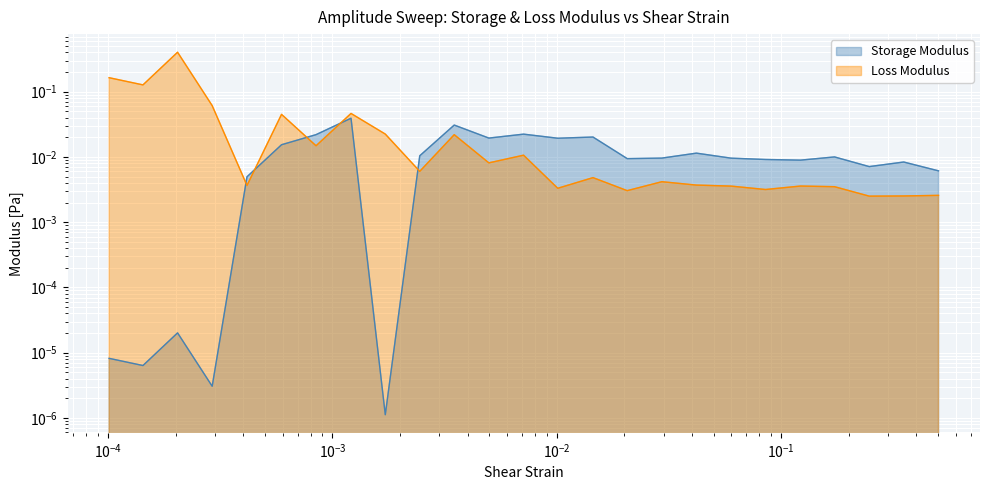

At which category is the sum across all series the highest?

0.000204